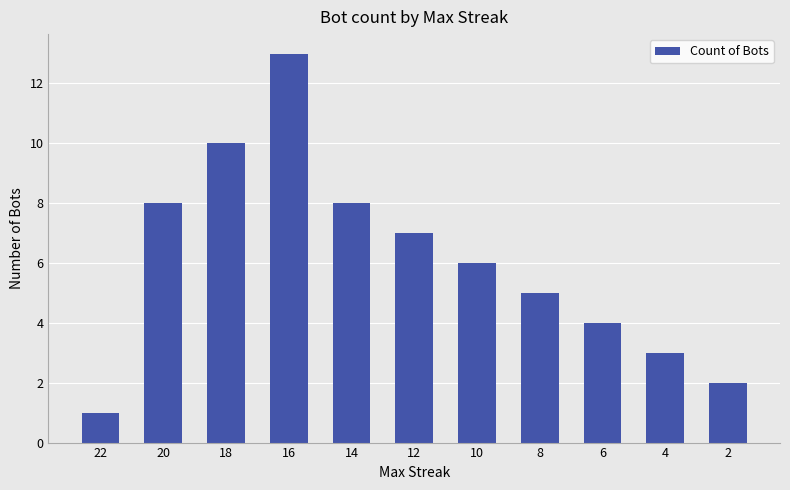

How many data points are less than 6?

5